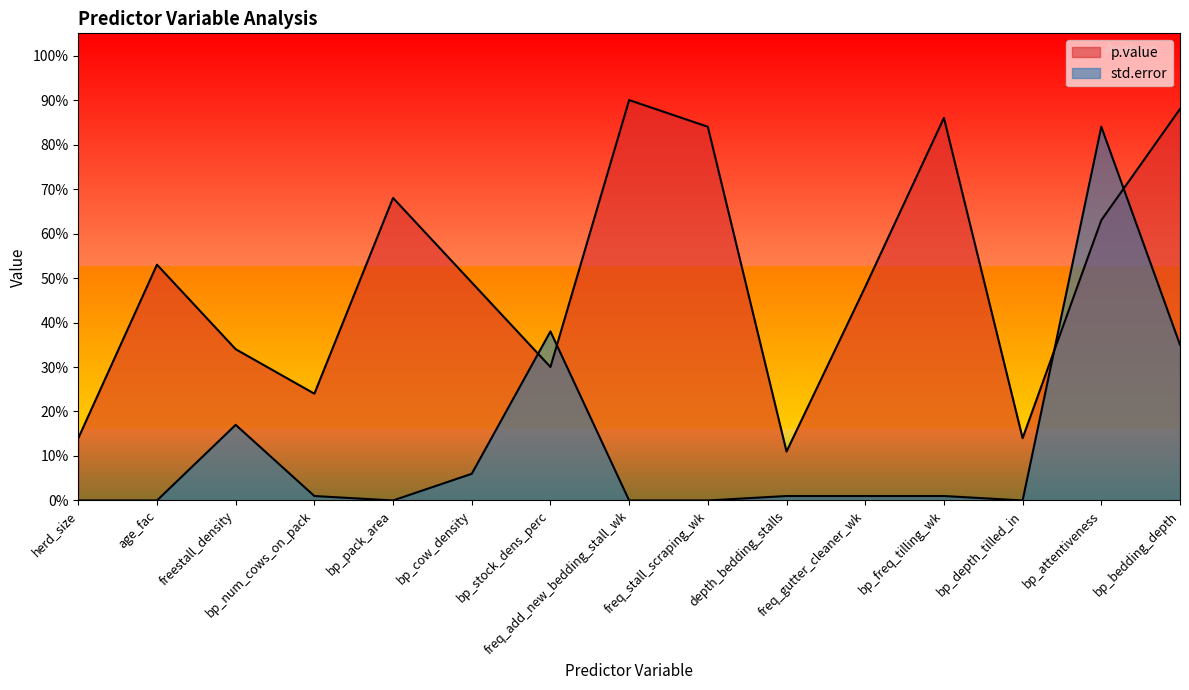

Does the chart have visible grid lines?

No